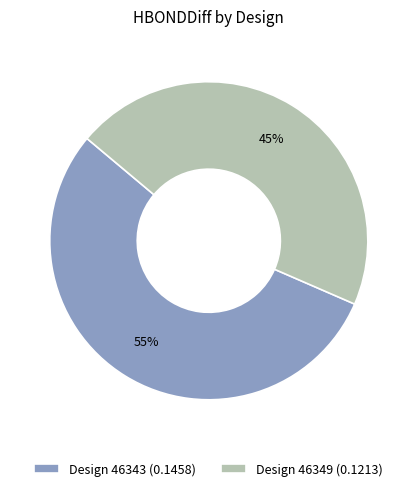

To the nearest percent, what is the average slice percentage?

50%